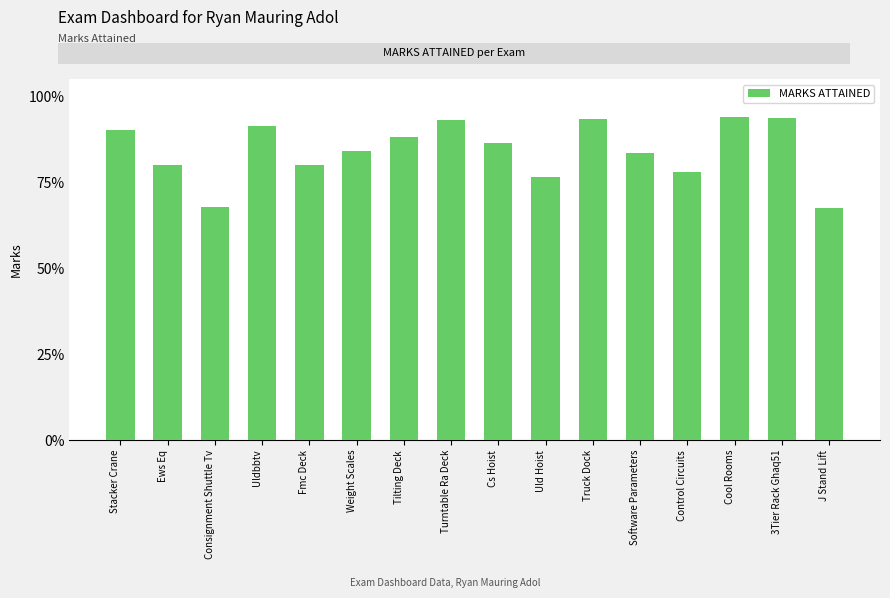

Are the bars horizontal?

No